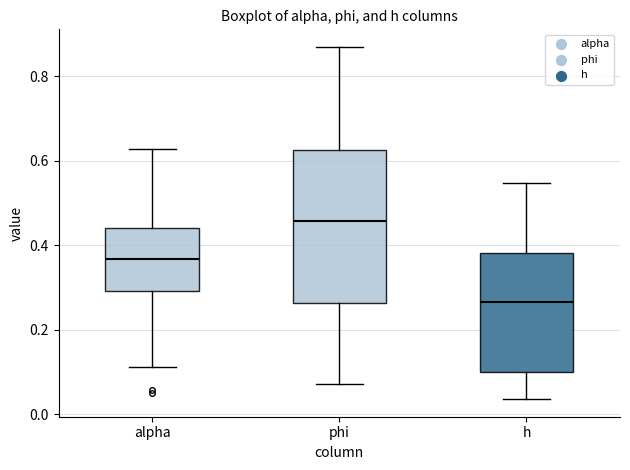

Comparing the boxes themselves (not the whiskers), which one is the tallest?

phi